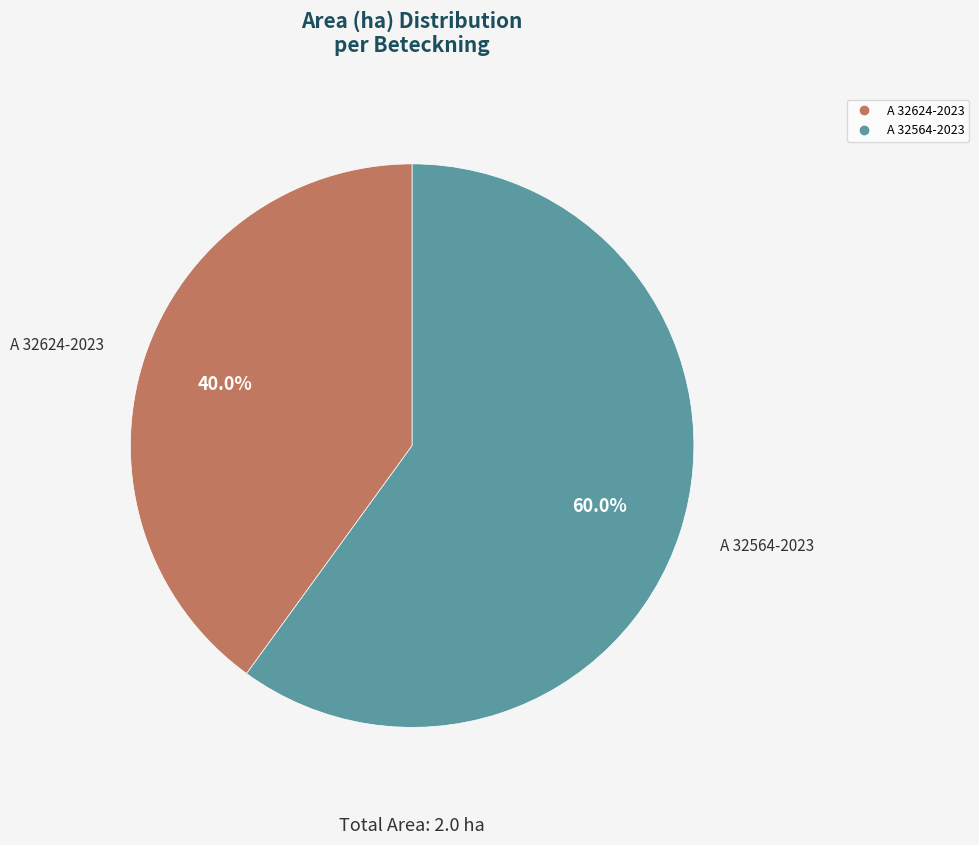

What is the total percentage of A 32564-2023 and A 32624-2023?

100.0%